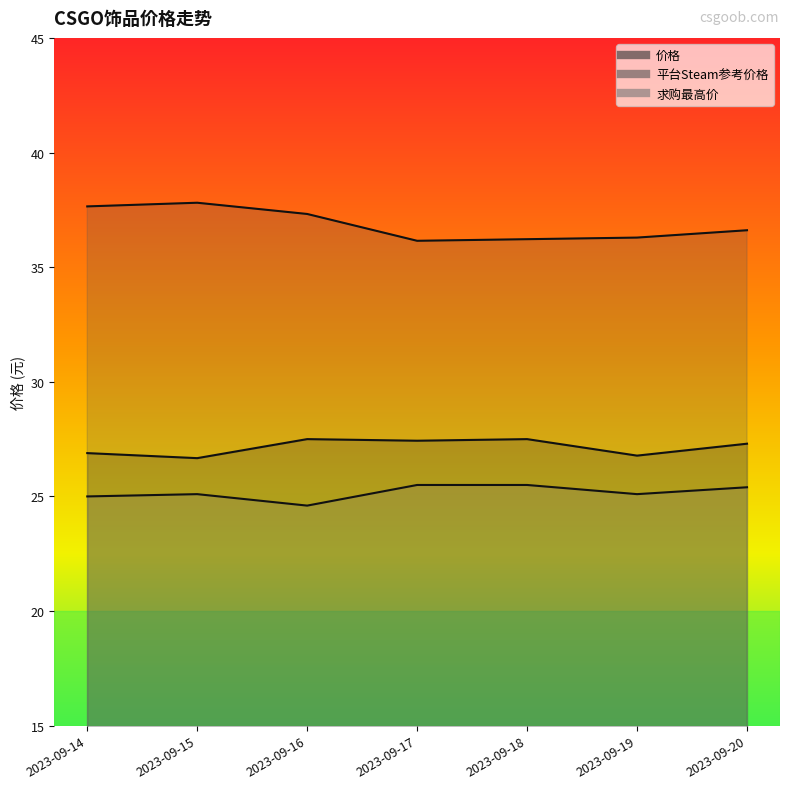

What is the minimum value shown in the chart?

24.6